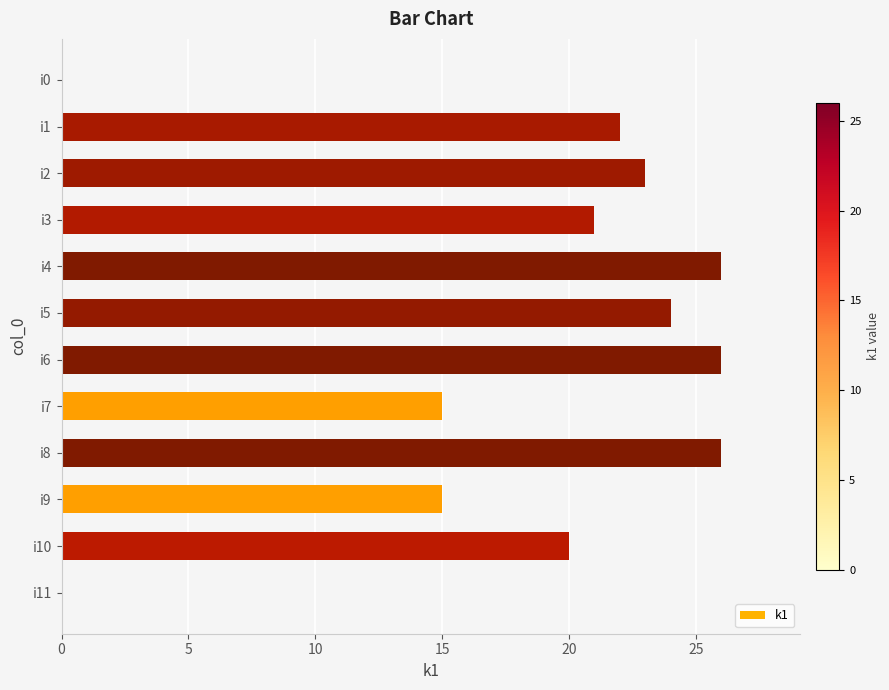

Between i2 and i5, which is larger?

i5